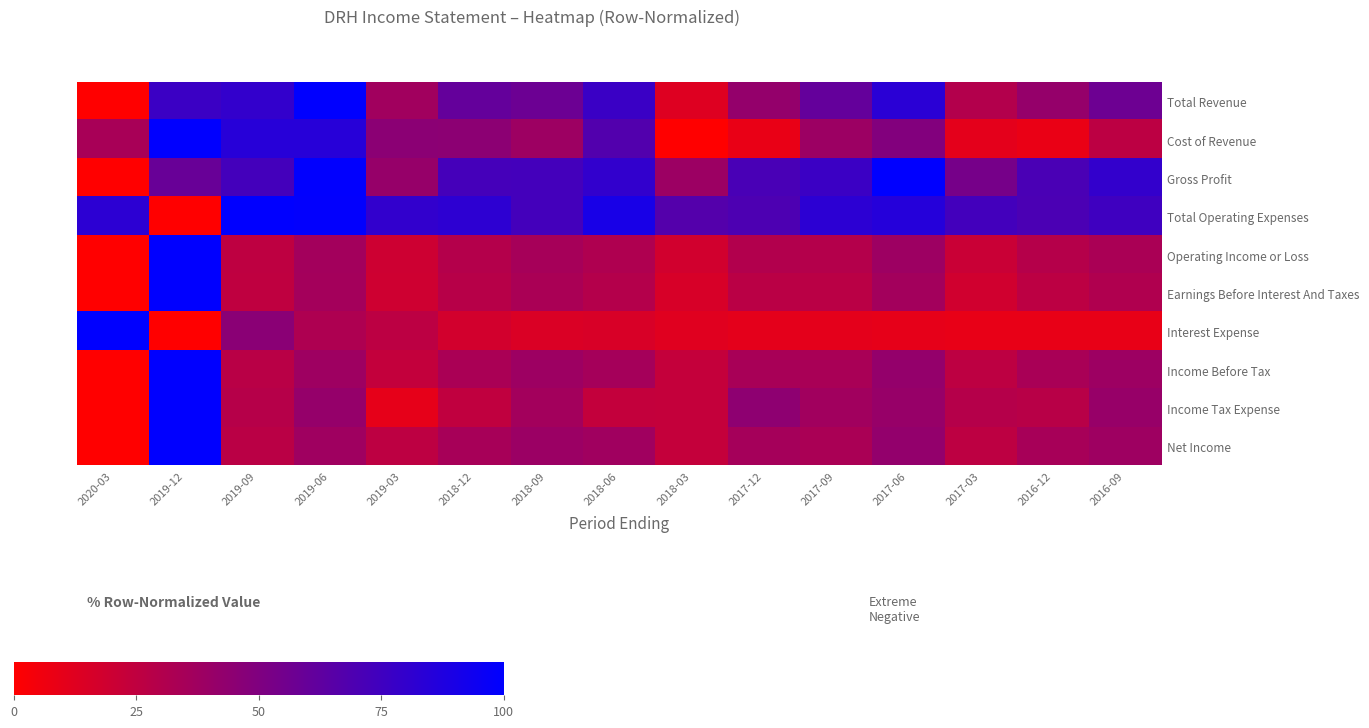

List the series in order of their peak value, highest first.

Total Revenue, Cost of Revenue, Gross Profit, Total Operating Expenses, Operating Income or Loss, Earnings Before Interest And Taxes, Interest Expense, Income Before Tax, Income Tax Expense, Net Income